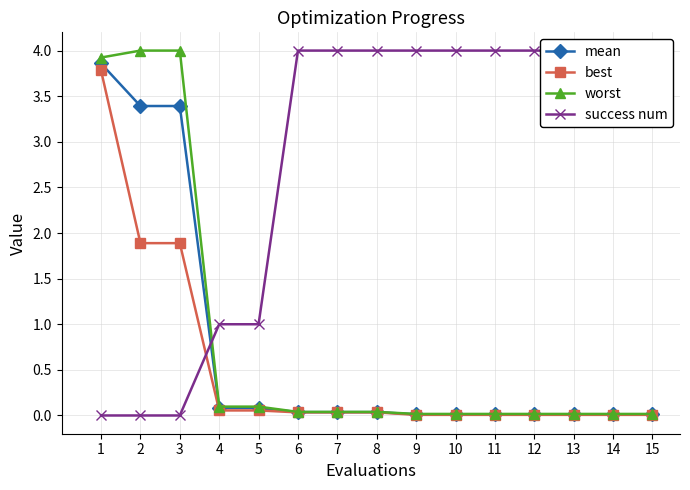

Is it true that mean equals 0.0 at 6?

True